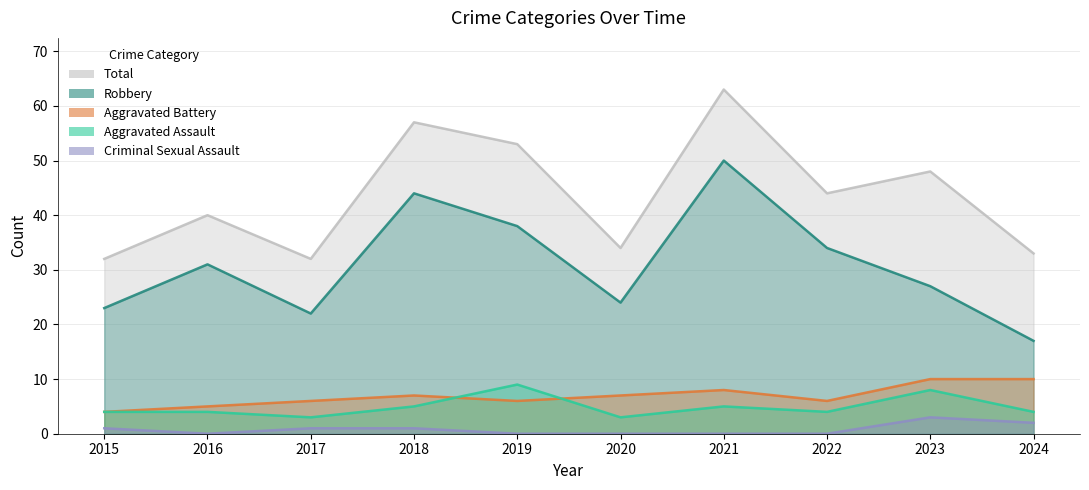

Where is the first local maximum for Criminal Sexual Assault?

2023